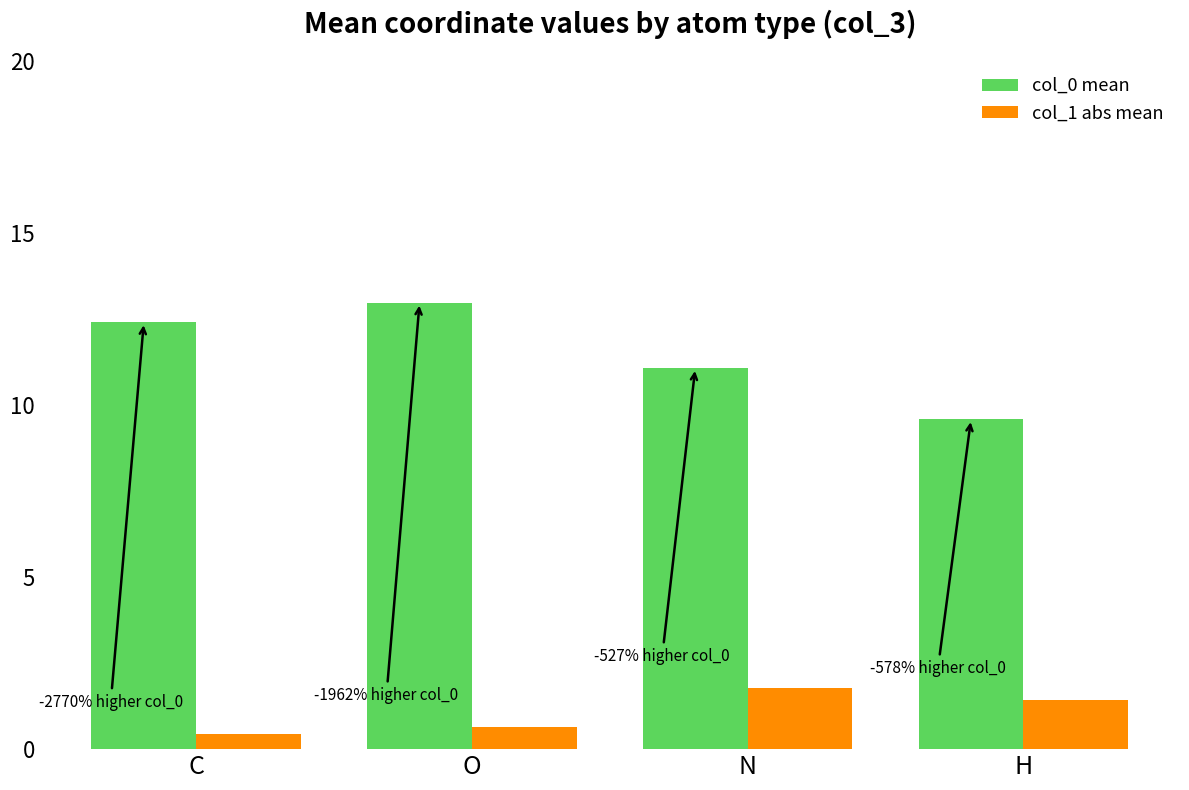

What is the difference between the second highest and minimum values in the col_0 mean series?

2.8